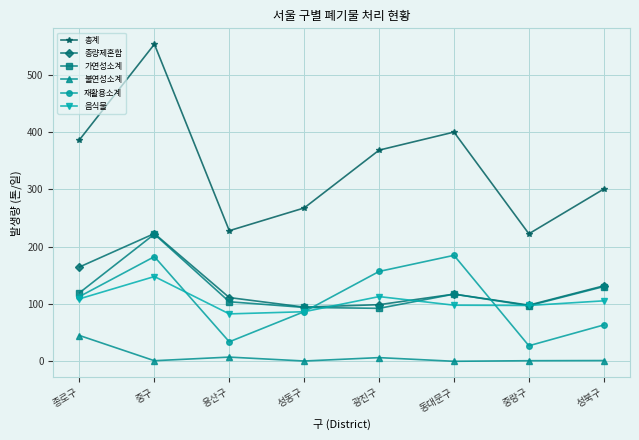

What is the highest value of the 총계 series?

553.4